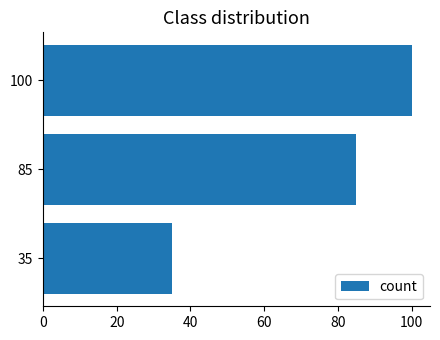

Rank the categories by value from highest to lowest.

100, 85, 35